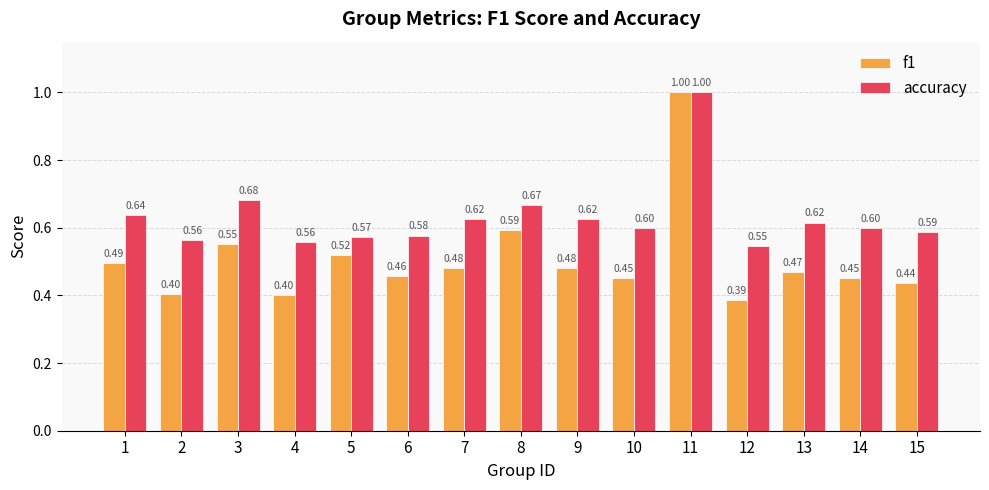

How many bars are there in each group?

2